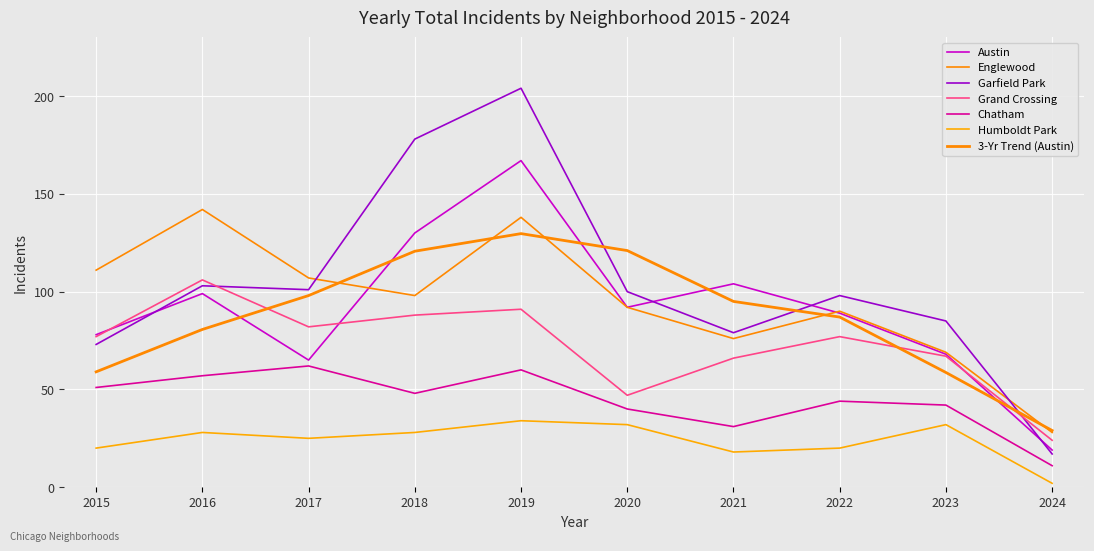

What is the total value across all series at 2023?

363